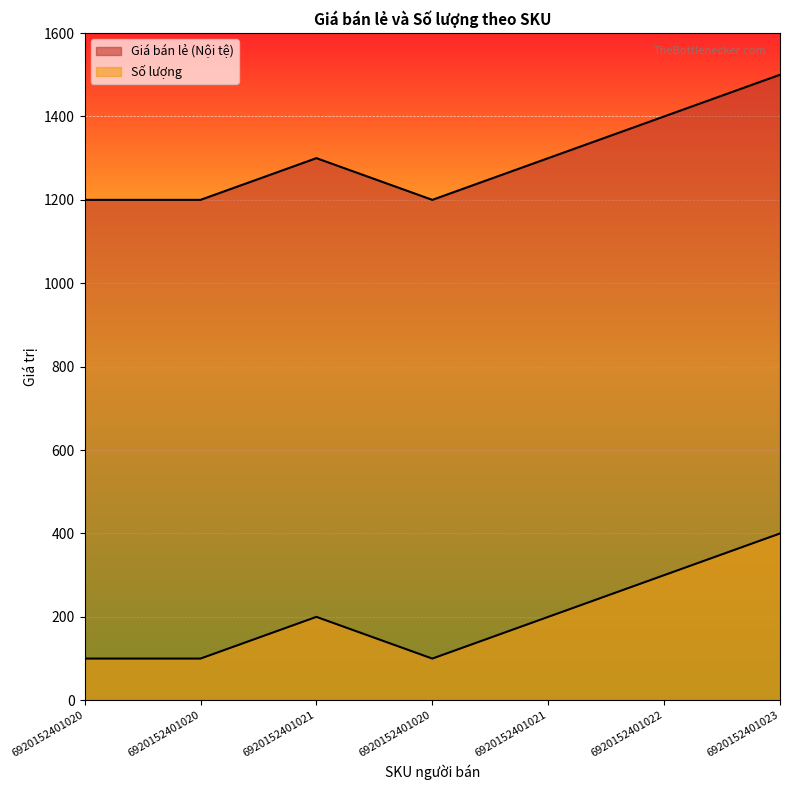

What is the maximum value for Giá bán lẻ (Nội tệ)?

1500